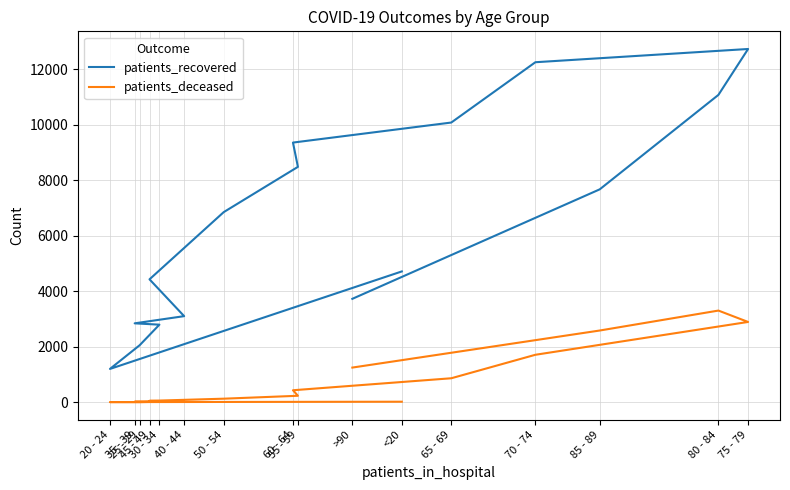

True or false: patients_deceased has a value of 4712 at 75 - 79.

False